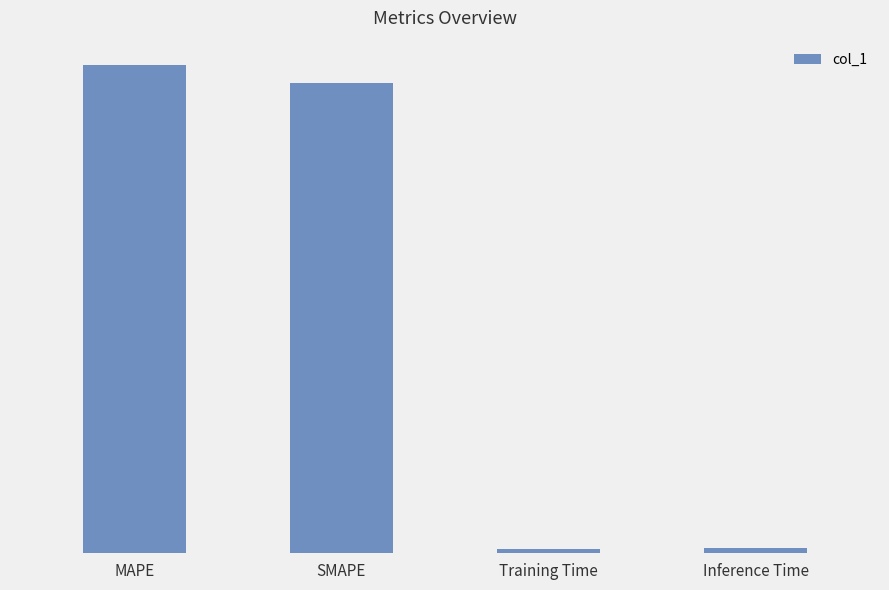

Does the chart contain any negative values?

No